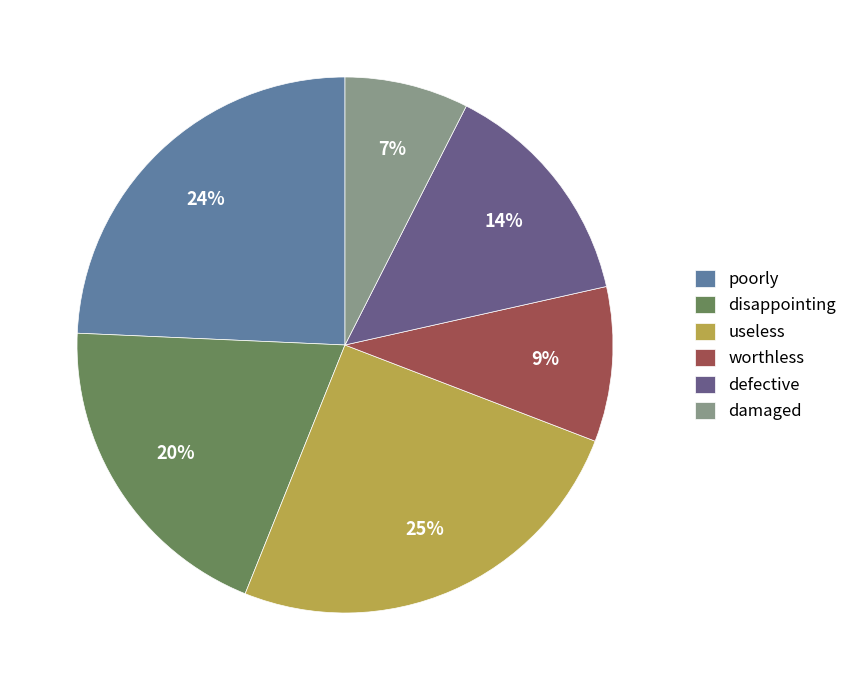

What is the largest slice in the pie chart?

useless